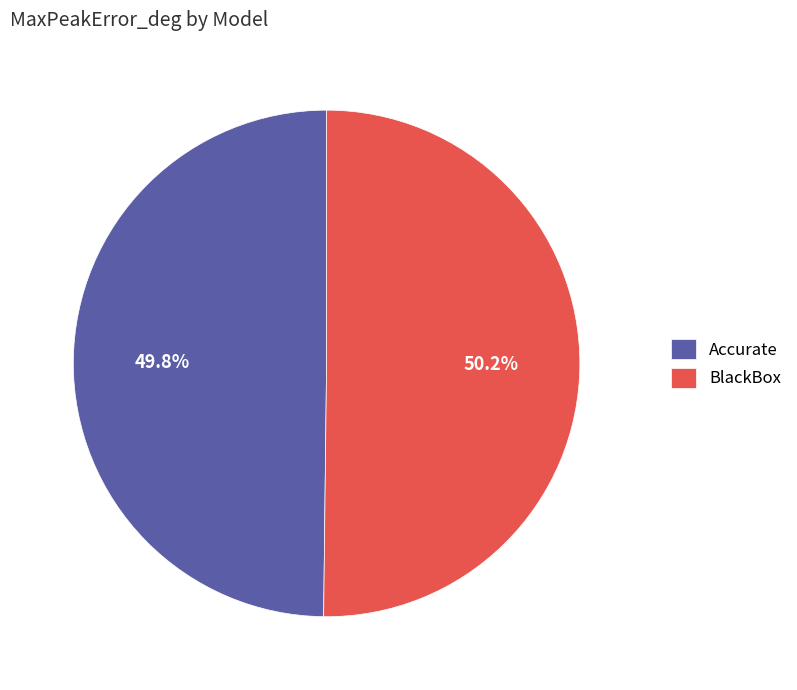

Is there any slice that represents more than half of the pie?

Yes